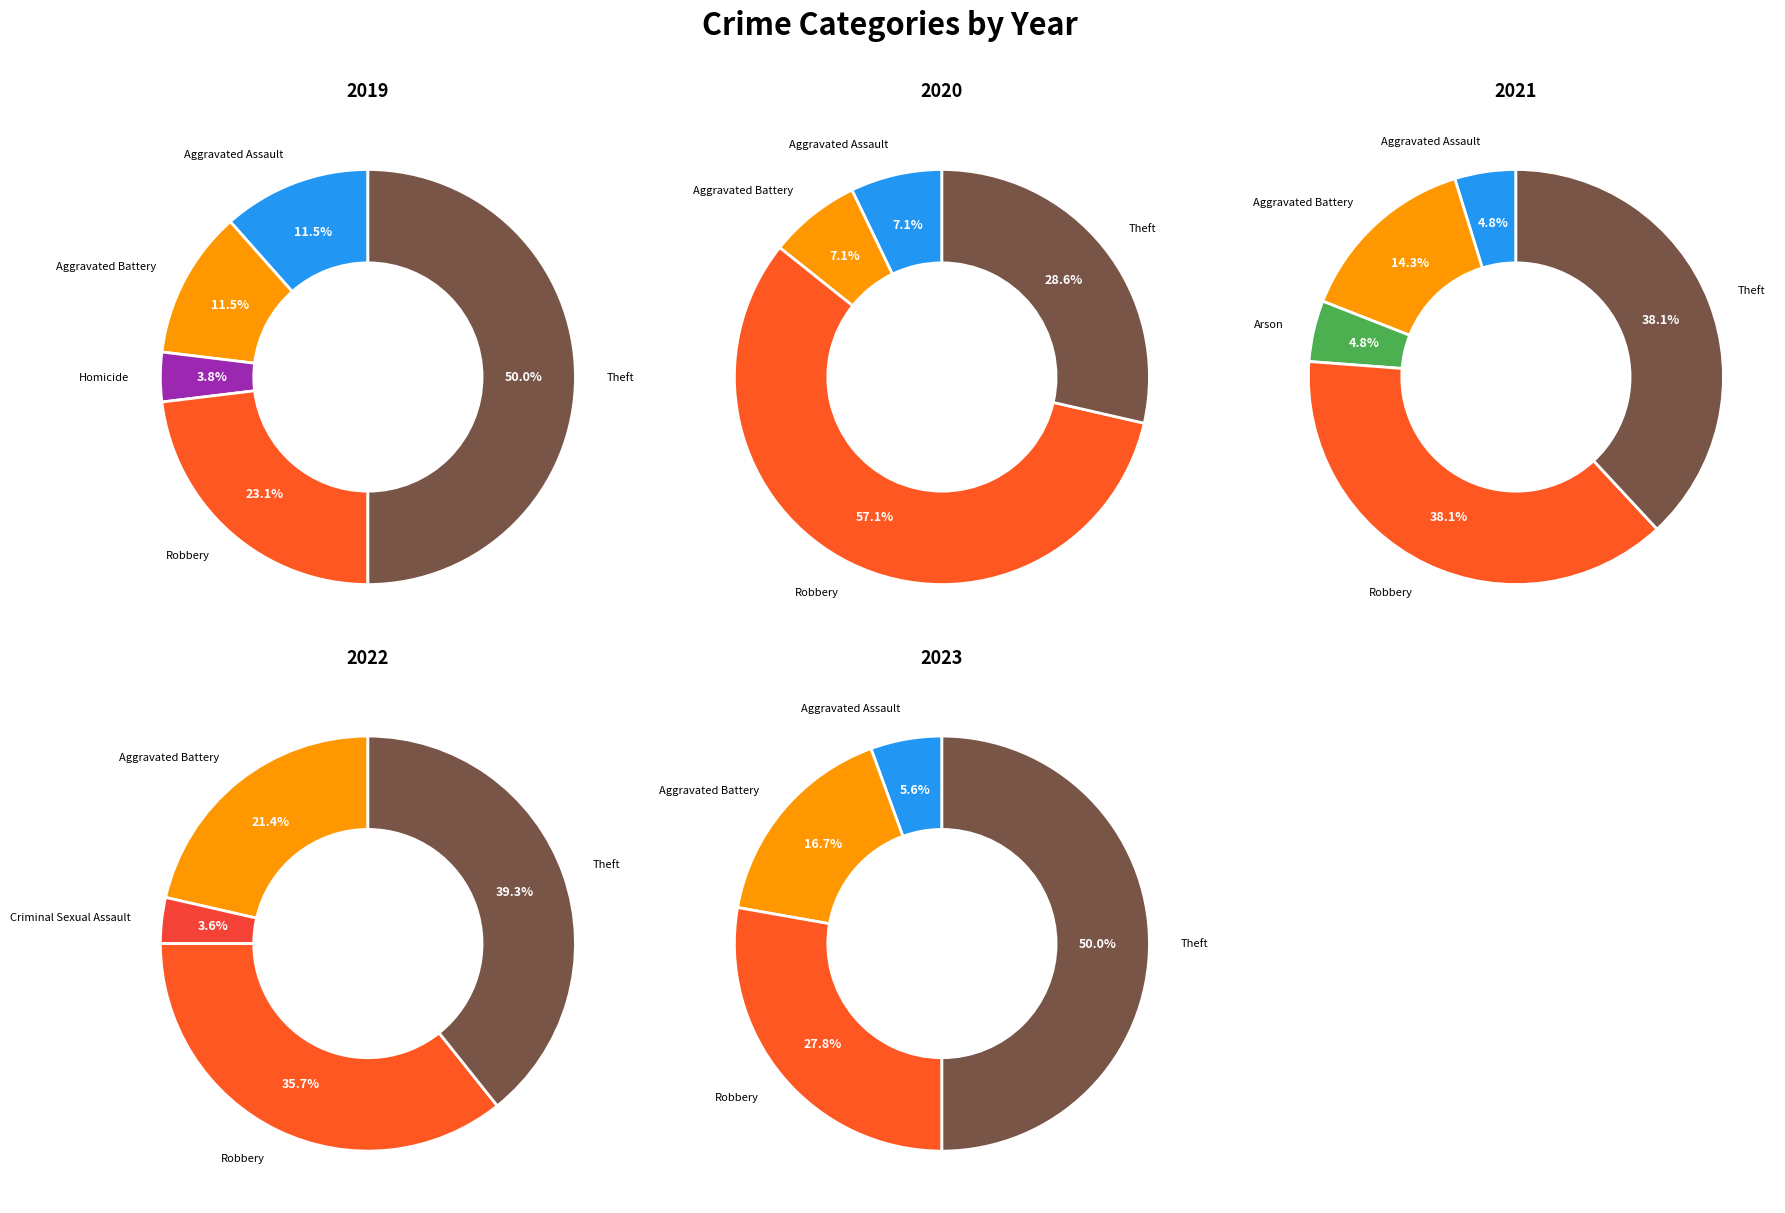

Does any single category account for the majority?

No